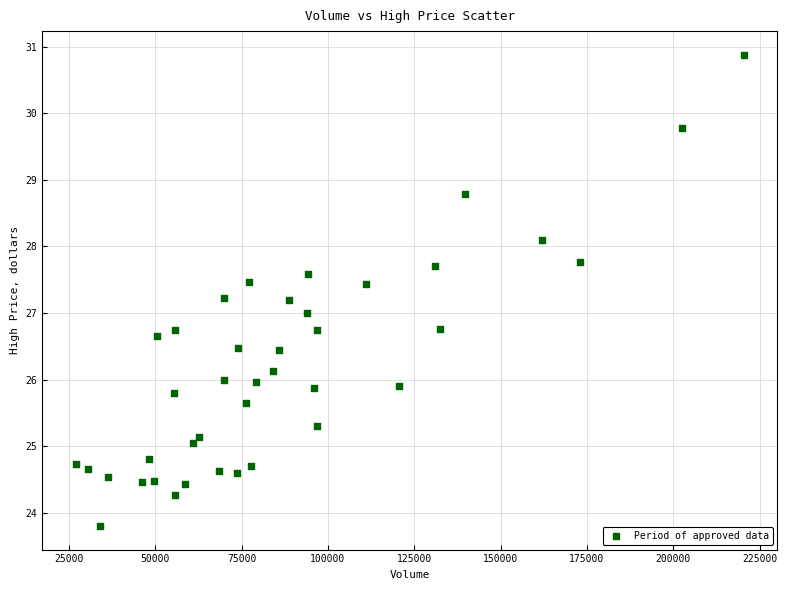

What is the range of X values (max minus min)?

193561.3